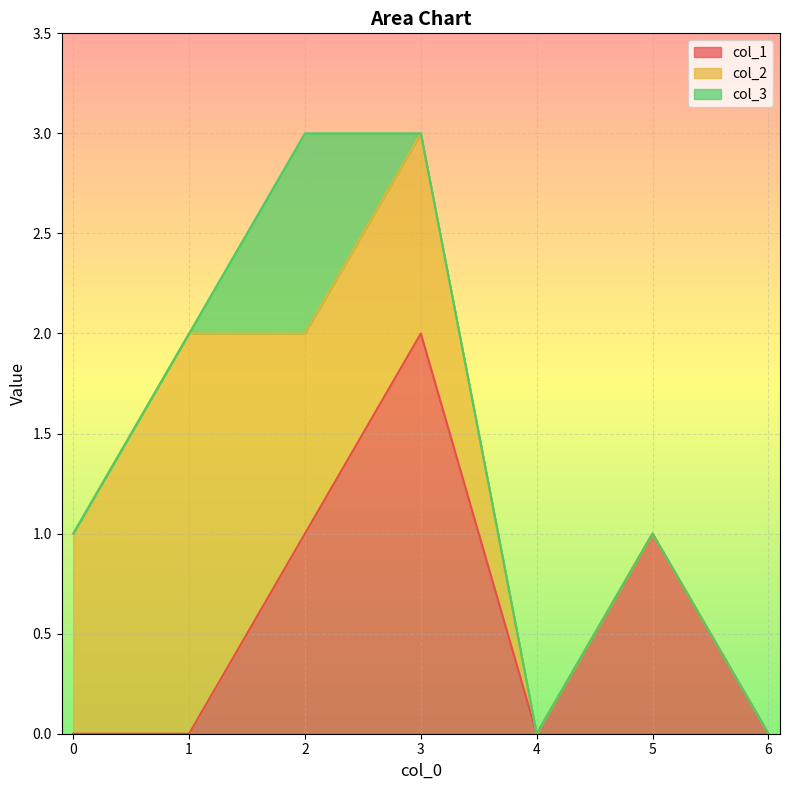

The value of col_3 at 0 is 0. True or false?

False